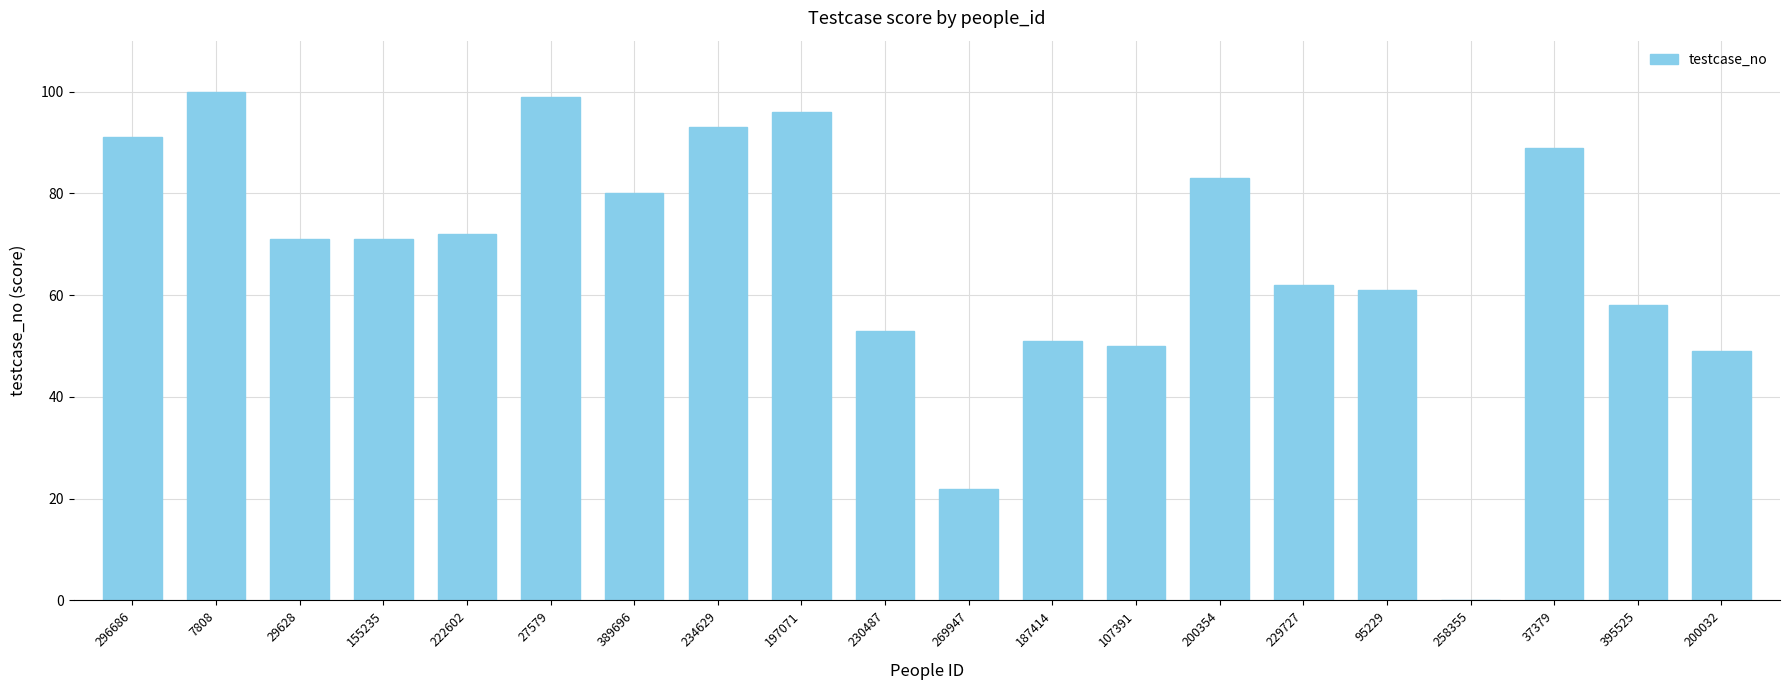

What is the change in value from 222602 to 234629?

+21